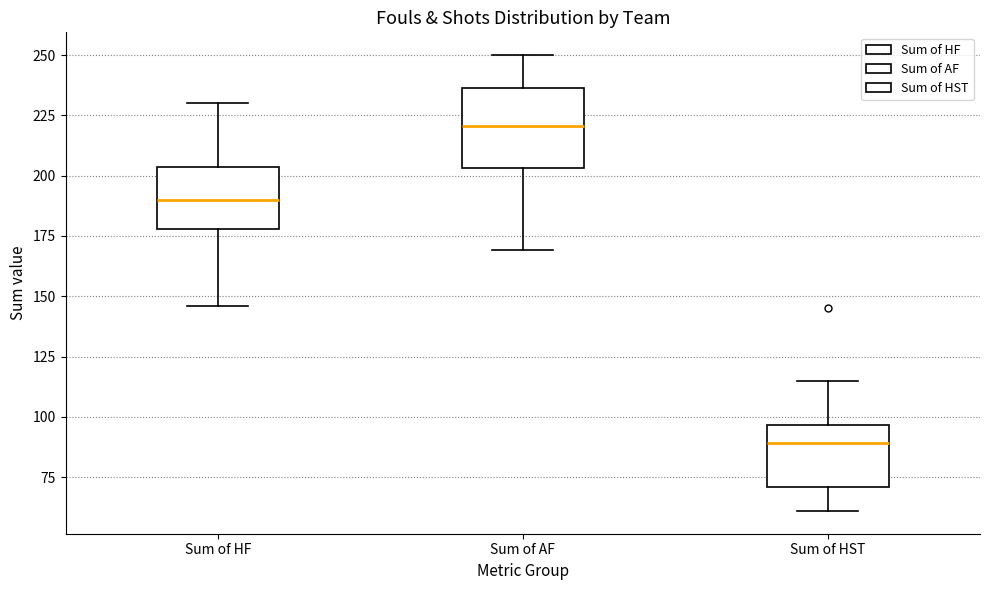

Reading left to right, read every box against the y-axis: the position of its median line, the range the box covers, and the ends of its whiskers. The values are not printed on the chart, so give them approximately, as read against the axis.

Sum of HF: median 190, box 180 to 205, whiskers 145 to 230
Sum of AF: median 220, box 205 to 235, whiskers 170 to 250
Sum of HST: median 90, box 70 to 95, whiskers 60 to 115